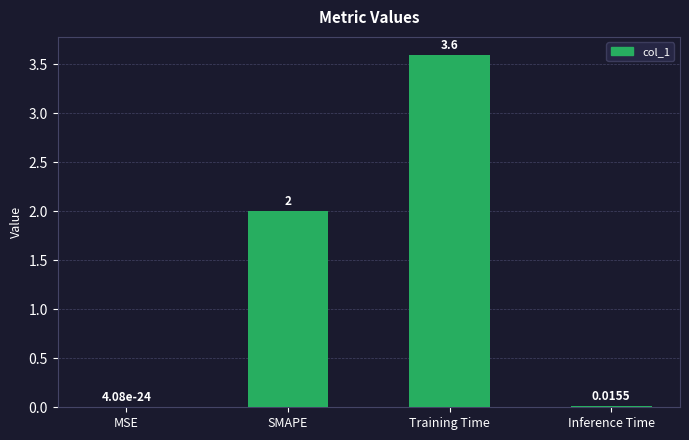

Are the bars grouped side by side (vs. stacked)?

No